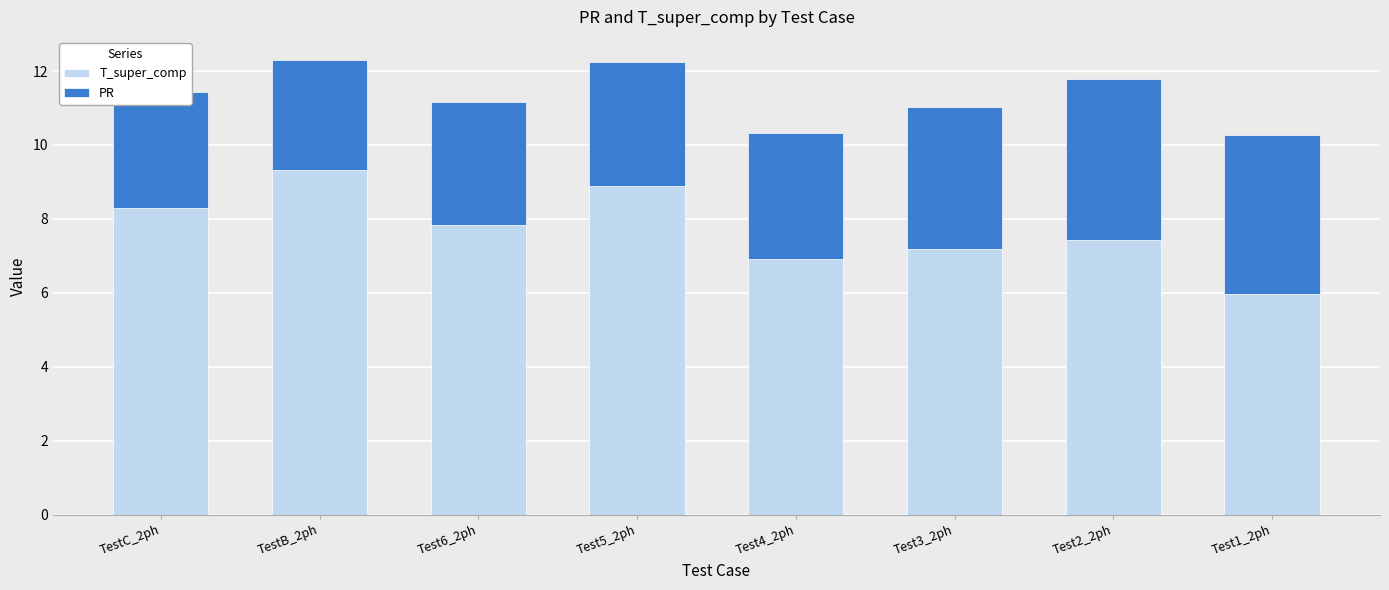

At which label does T_super_comp first exceed 7?

TestC_2ph